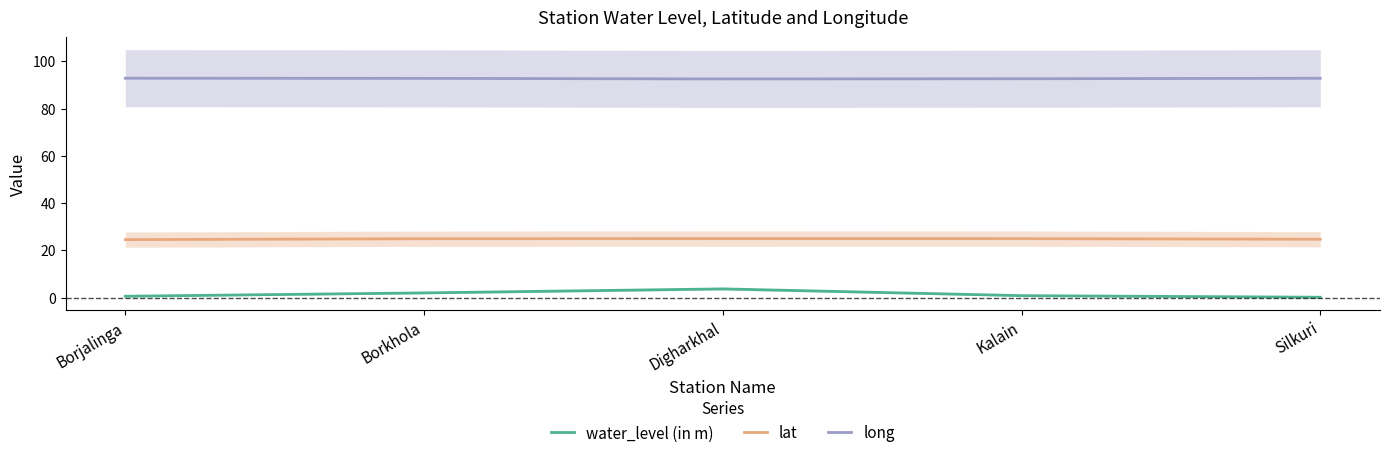

How many lines are shown in the chart?

3